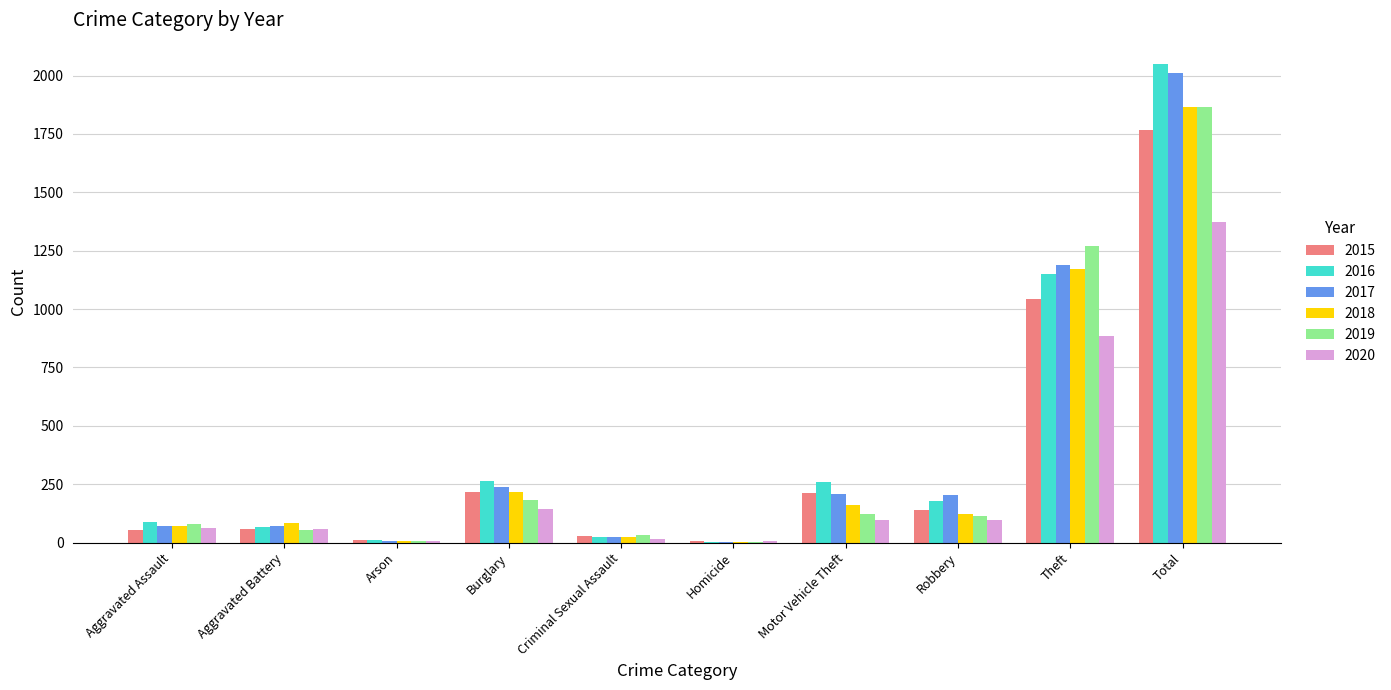

How many groups of bars are there?

10